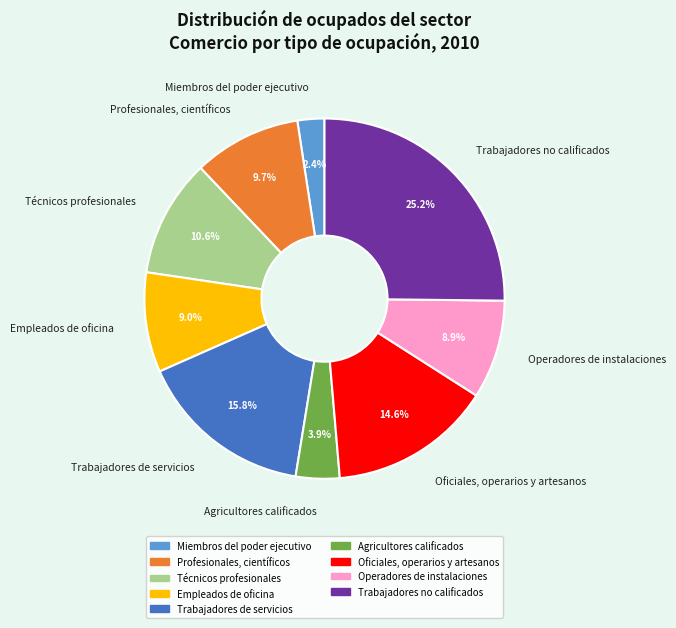

Is there any slice that represents more than half of the pie?

No